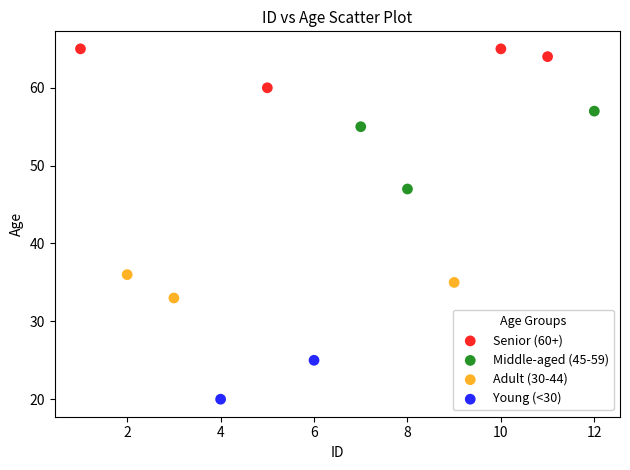

Which series contains the lowest Y value?

Young (<30)